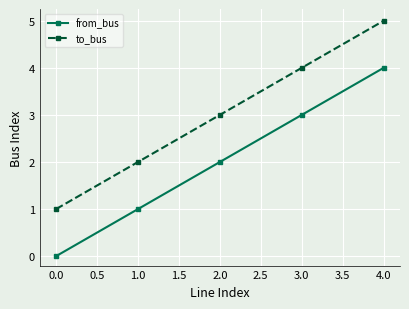

What is the sum of all to_bus values?

15